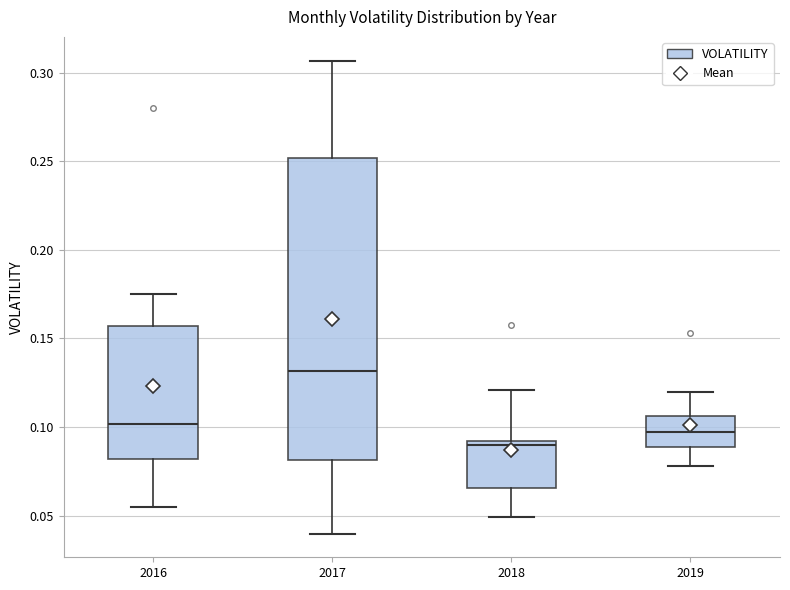

Reading left to right, read every box against the y-axis: the position of its median line, the range the box covers, and the ends of its whiskers. The values are not printed on the chart, so give them approximately, as read against the axis.

2016: median 0.100, box 0.080 to 0.155, whiskers 0.055 to 0.175
2017: median 0.130, box 0.080 to 0.250, whiskers 0.040 to 0.305
2018: median 0.090 (just below the box's upper edge), box 0.065 to 0.090, whiskers 0.050 to 0.120
2019: median 0.095, box 0.090 to 0.105, whiskers 0.080 to 0.120